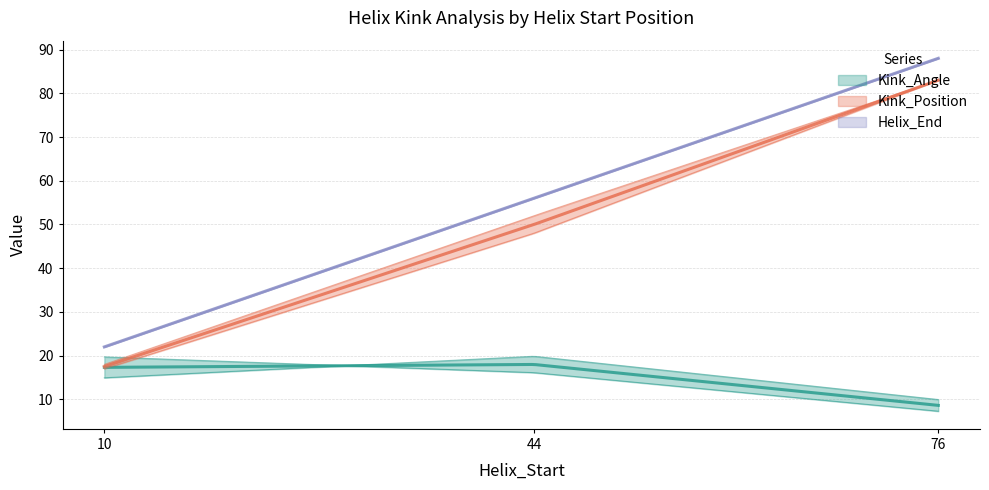

What is the difference between the maximum and second lowest values in the Kink_Position series?

31.0